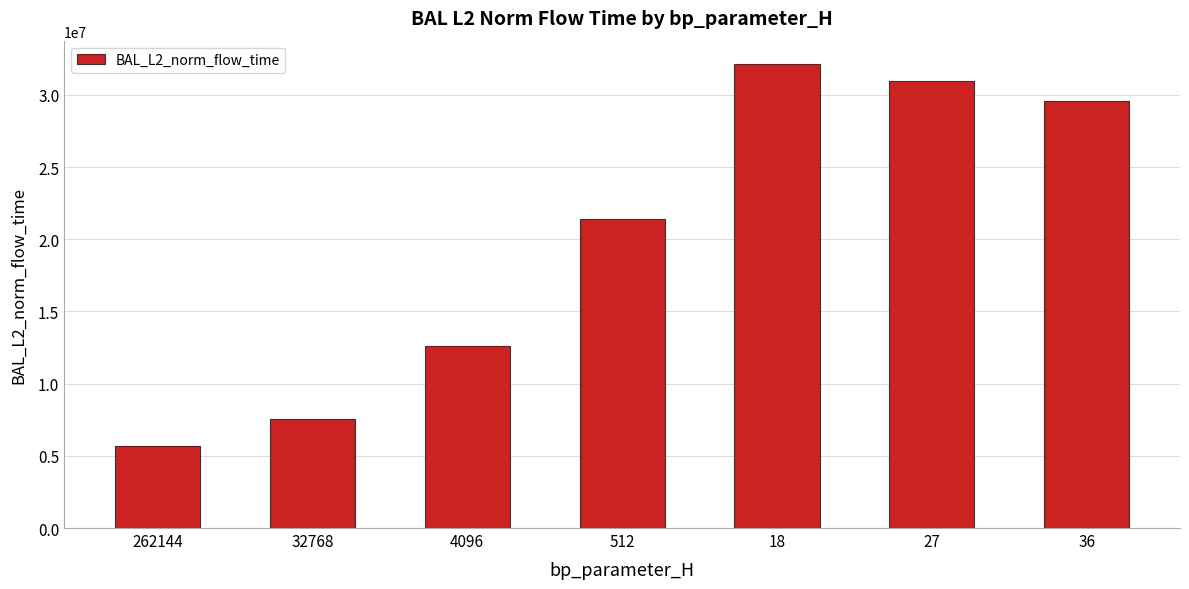

How many bars are there in total?

7